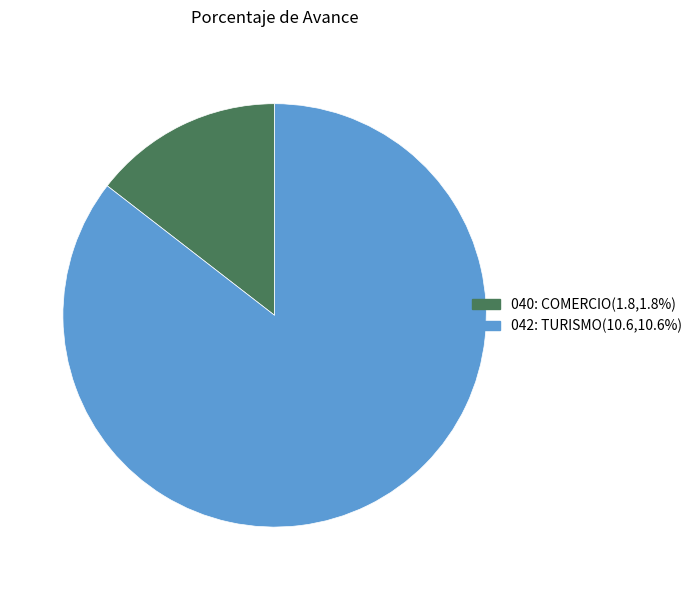

Do 042: TURISMO and 040: COMERCIO together represent more than half of the pie?

Yes